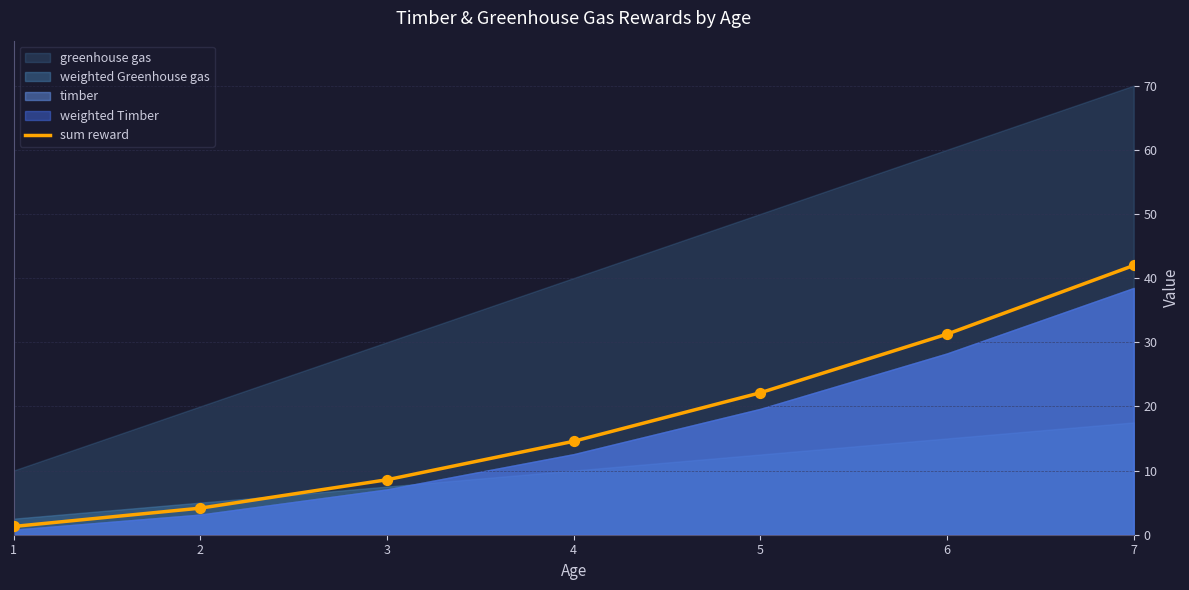

Approximately how many times larger is the value at 7 compared to 1?

32.7